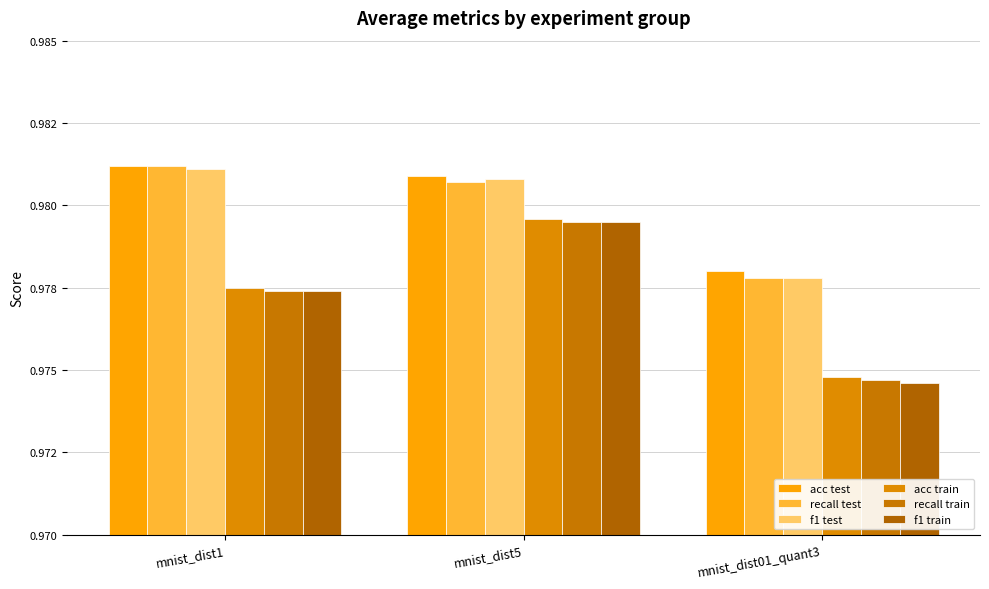

Between mnist_dist1 and mnist_dist01_quant3, which series saw the biggest shift?

recall test